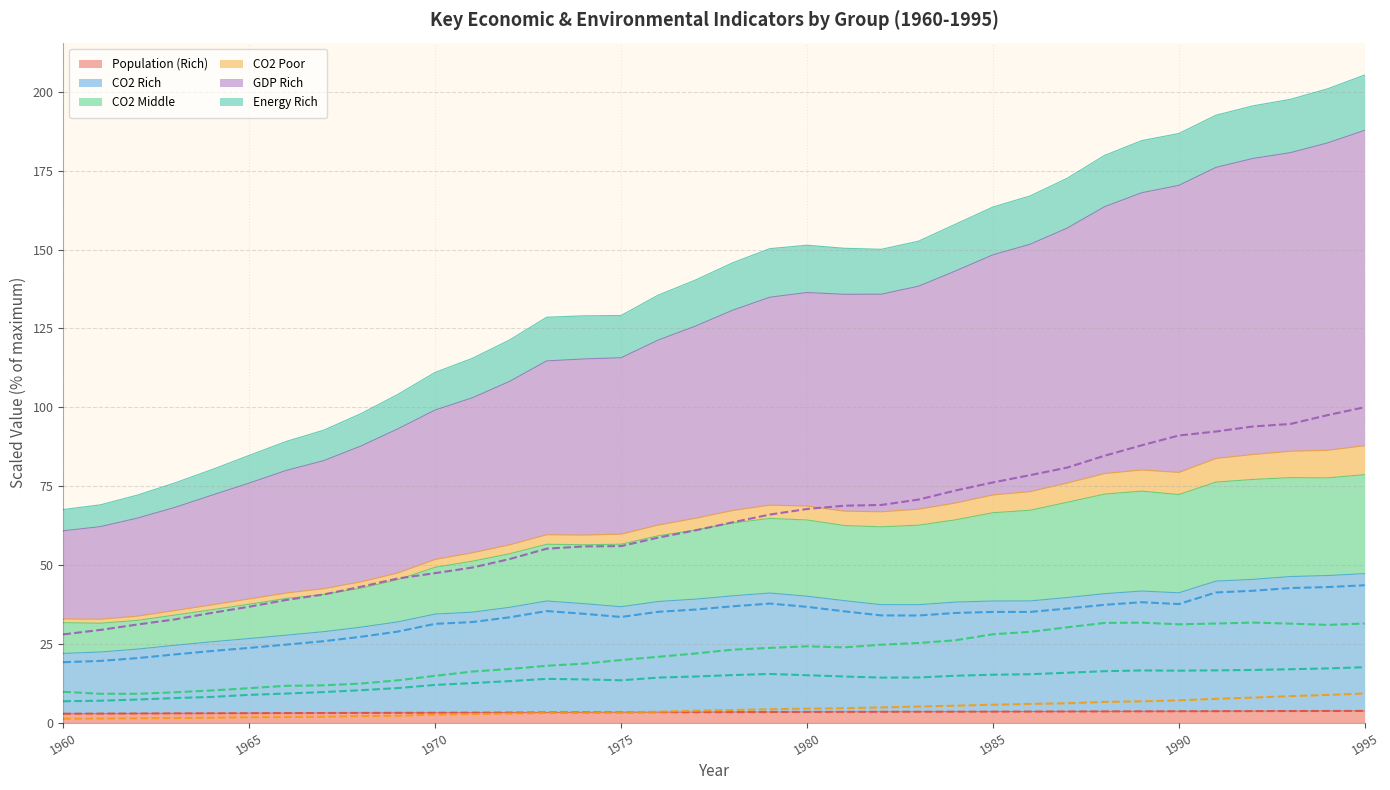

What is the sum of all CO2 Poor values?

152.8